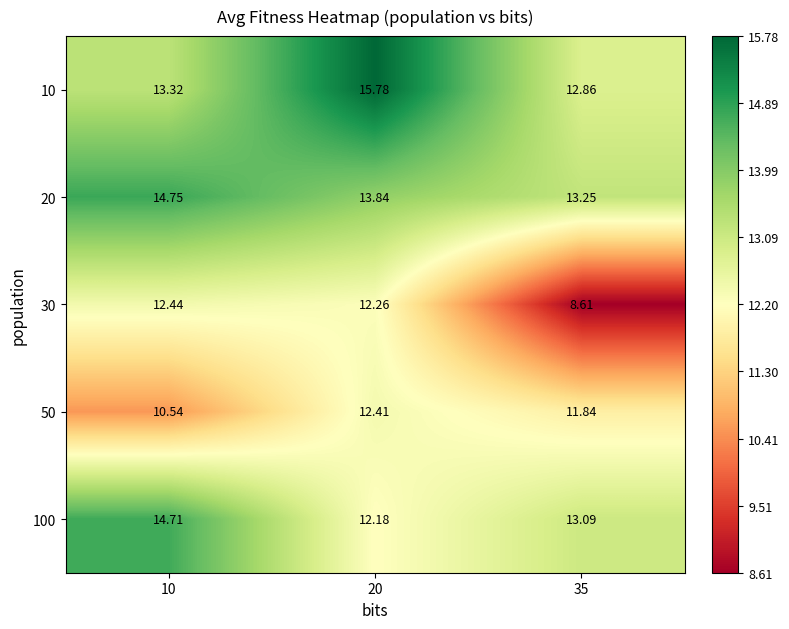

How many values in the 30 series are below 12?

1